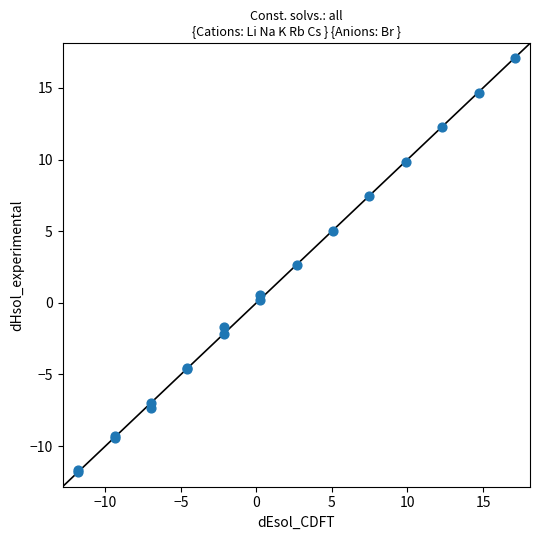

What Y value in the scatter plot is closest to 2?

2.6